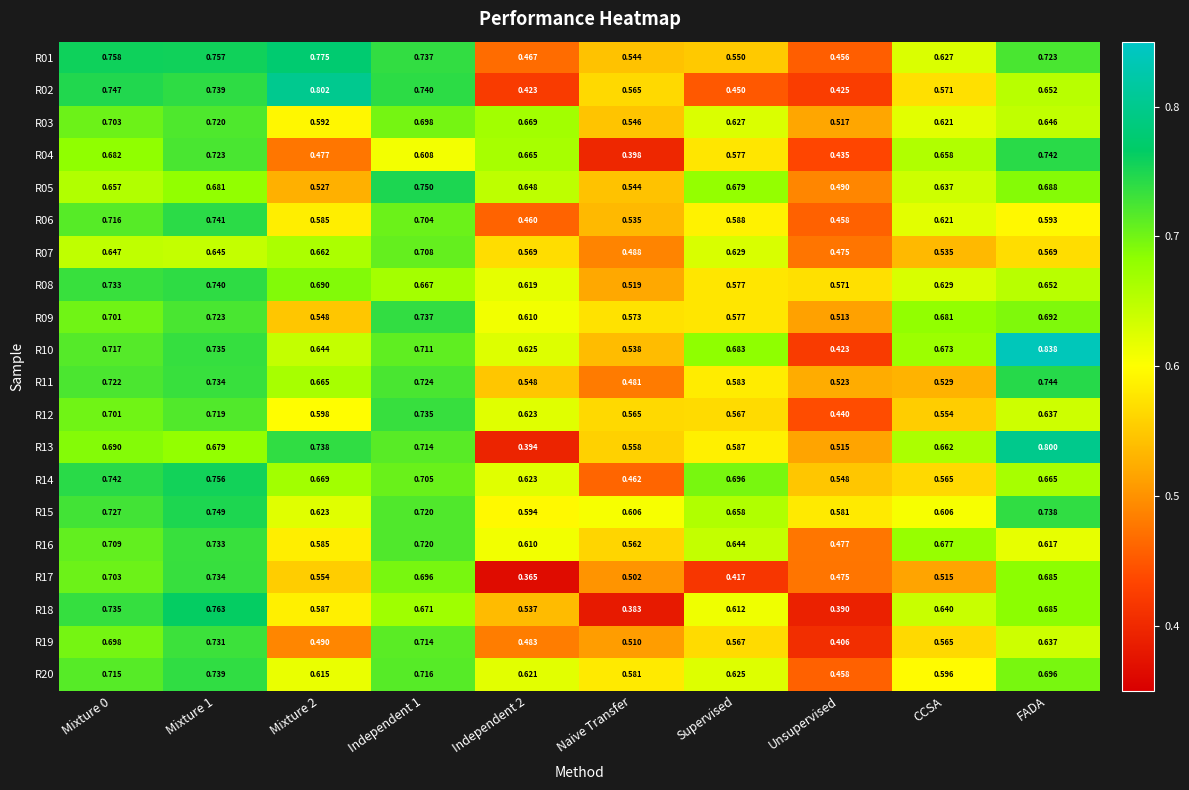

Which series has the largest total across all categories?

R15